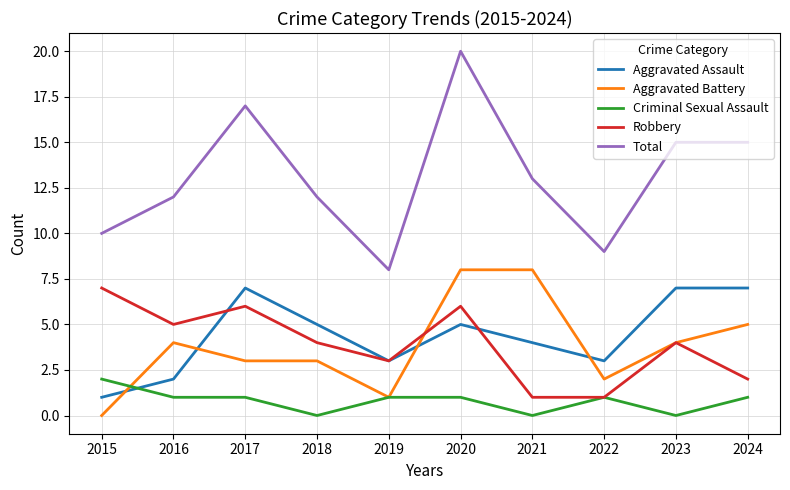

What are all the series names shown in the legend?

Aggravated Assault, Aggravated Battery, Criminal Sexual Assault, Robbery, Total